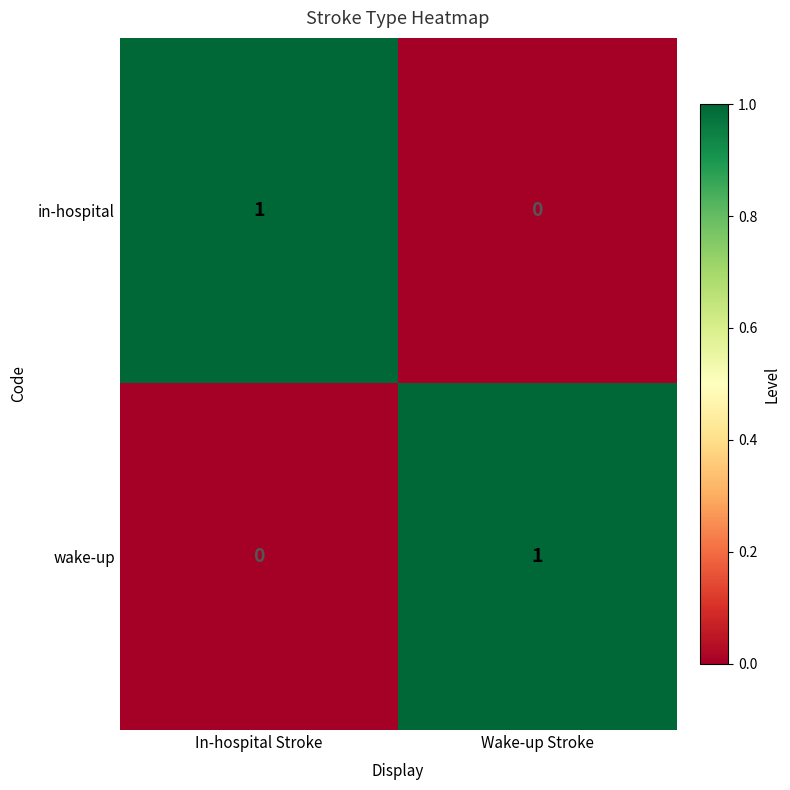

Which category has the lowest value in the wake-up series?

In-hospital Stroke